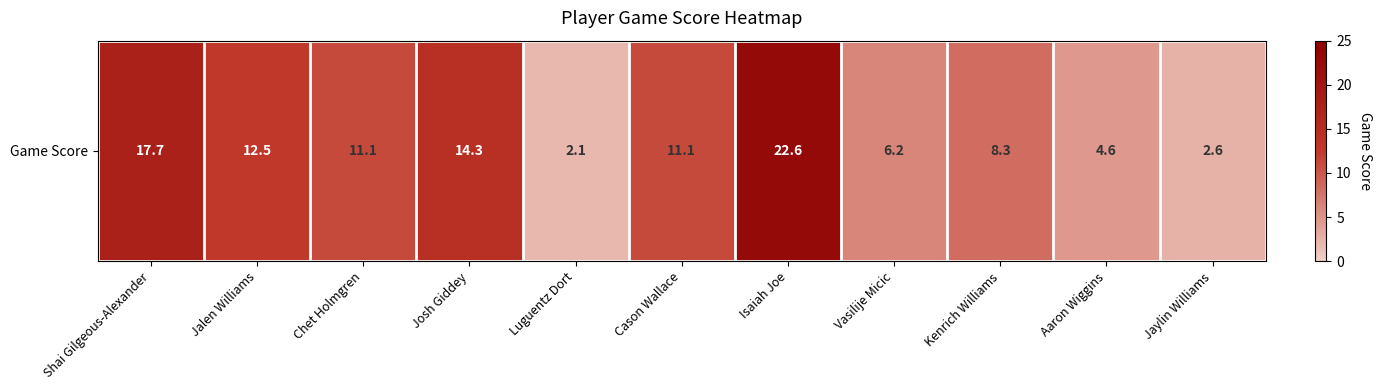

What is the sum of the values at Isaiah Joe and Cason Wallace?

33.7